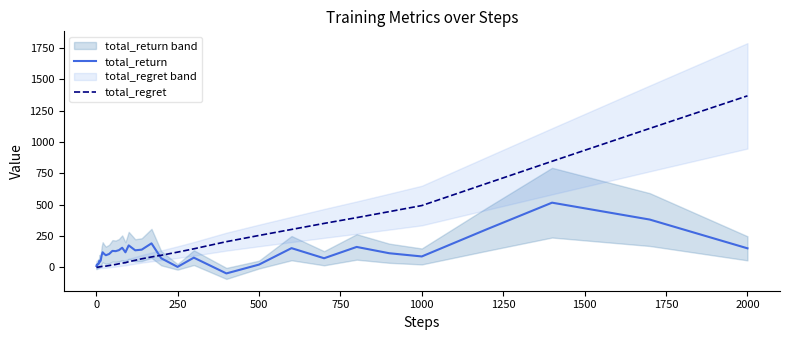

True or false: total_return has a value of 87.4 at 1000.

True